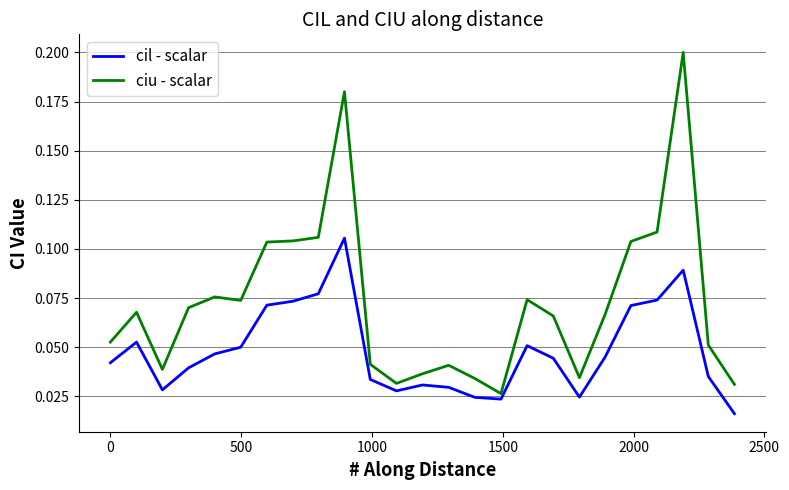

Which series has the largest range (max minus min)?

ciu - scalar